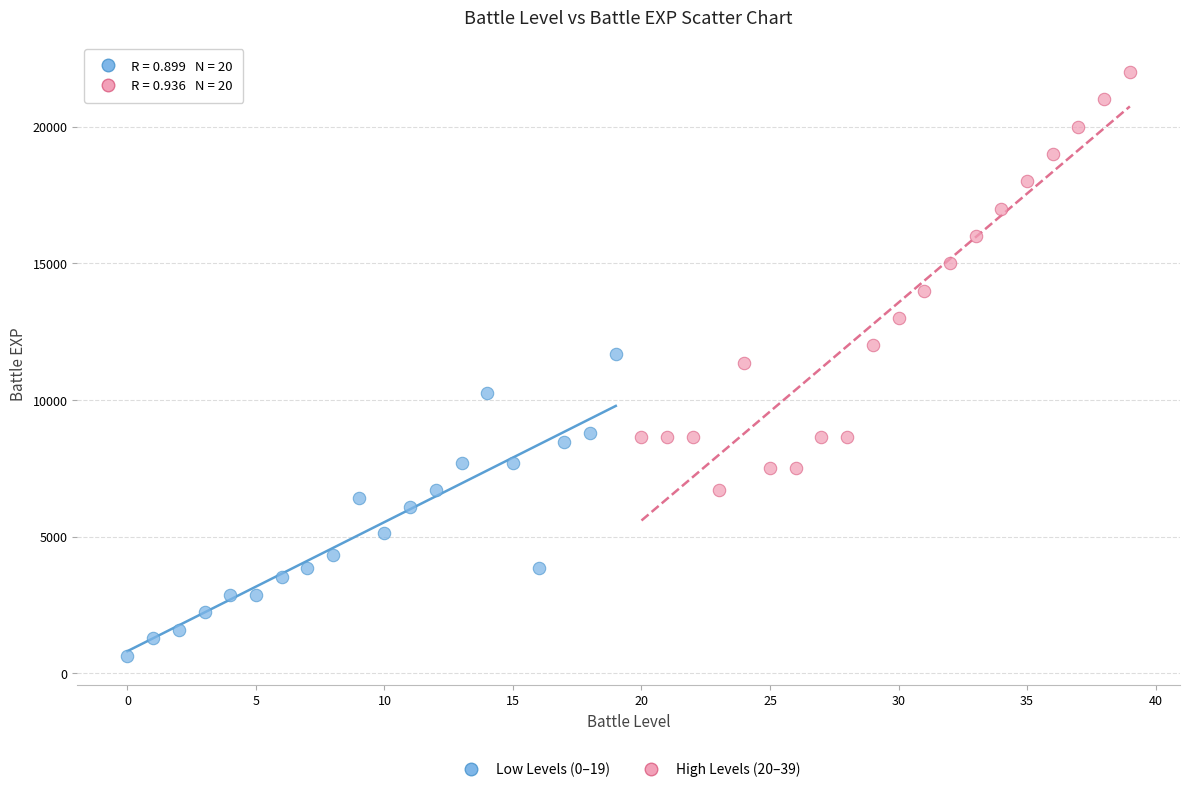

Which series has the largest Y range (max minus min)?

High Levels (20–39)